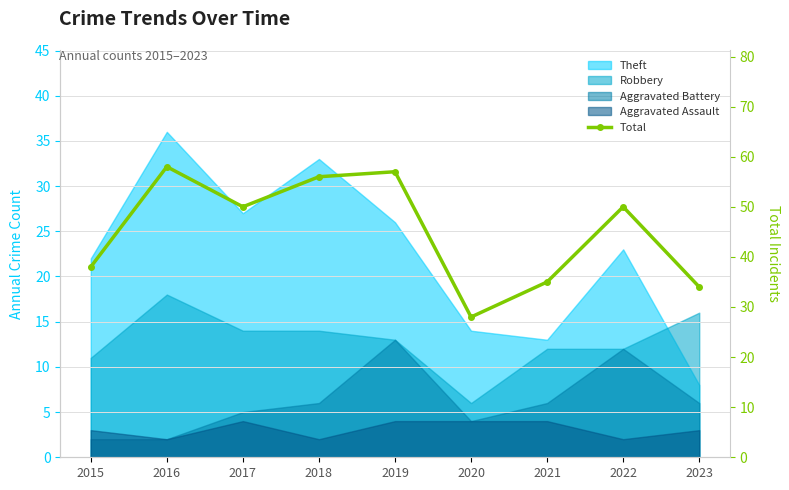

Reading left to right, list all the values displayed in this chart.

2015=38	2016=58	2017=50	2018=56	2019=57	2020=28	2021=35	2022=50	2023=34